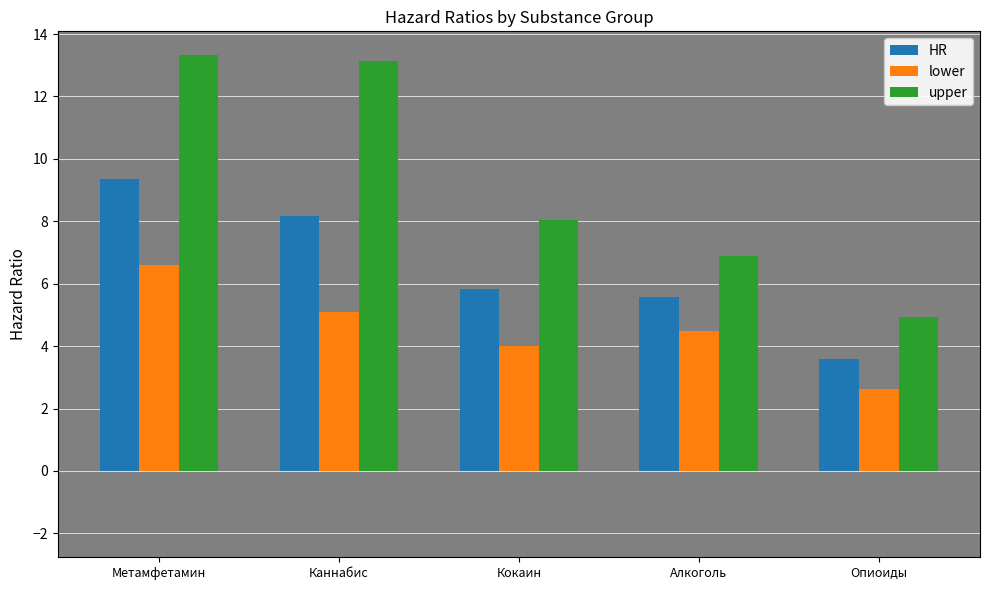

Rank the series by their average value, from lowest to highest.

lower, HR, upper